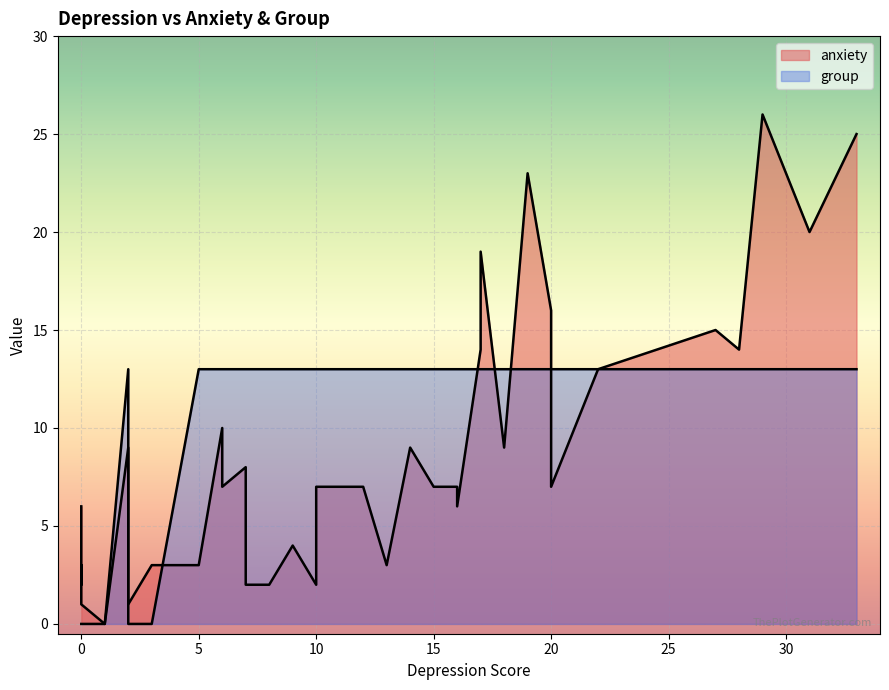

What is the greatest value displayed?

26